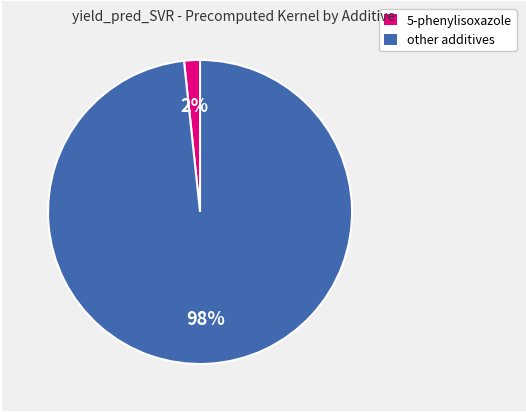

Is there a majority slice in this chart?

Yes